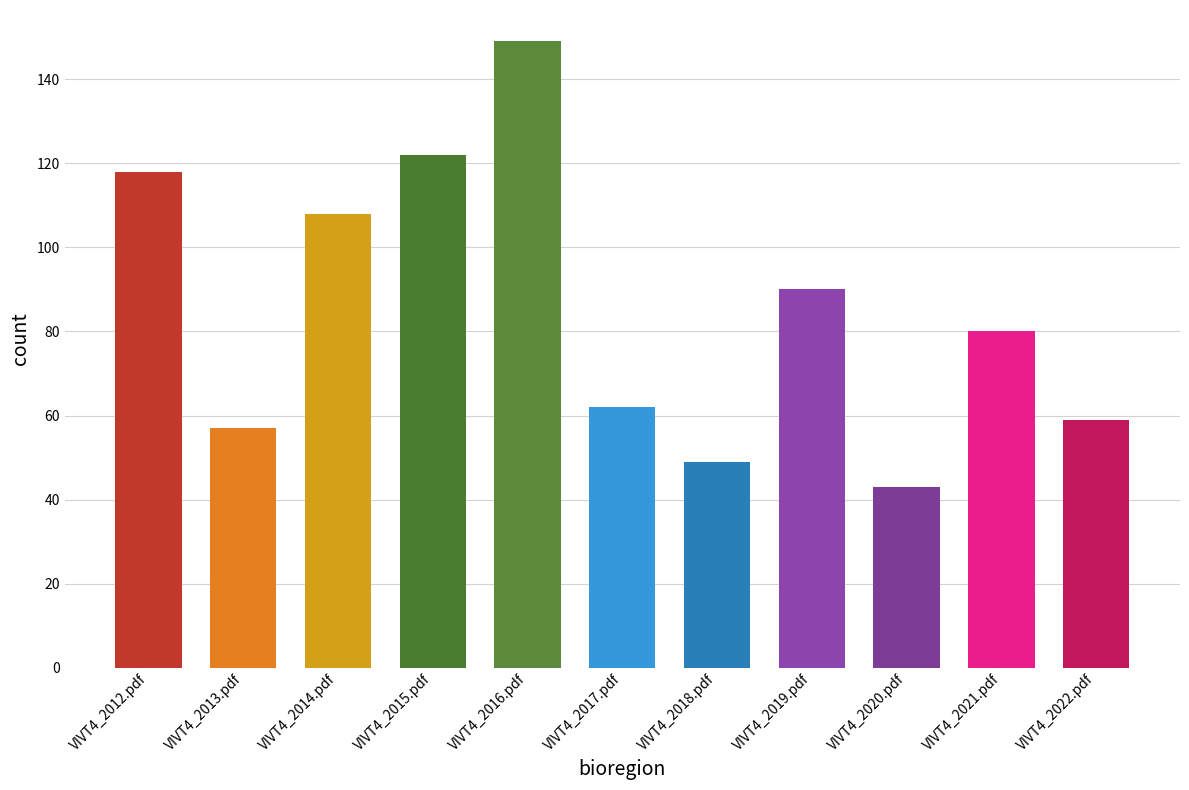

How many values are below 80?

5